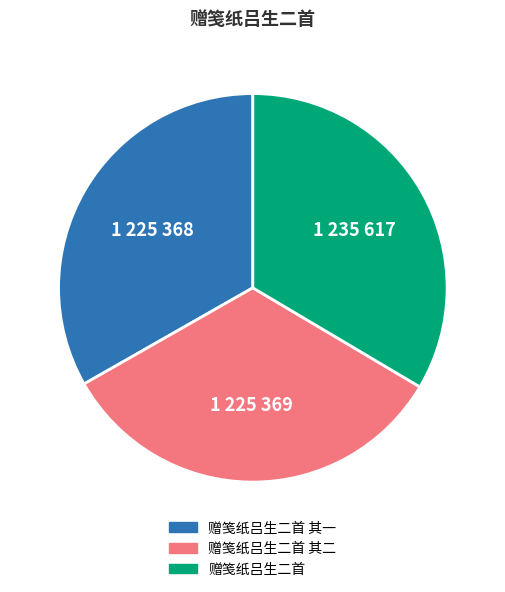

How many slices are in this pie chart?

3